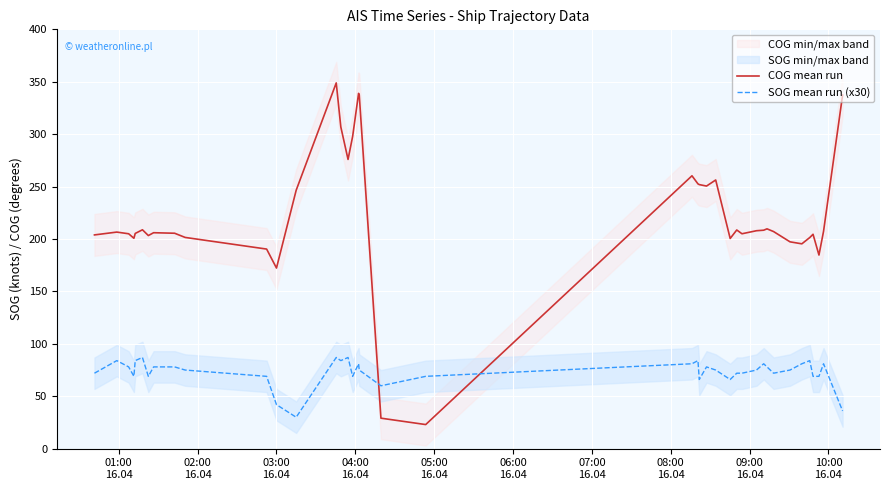

What is the lowest value of the SOG mean run (x30) series?

30.0